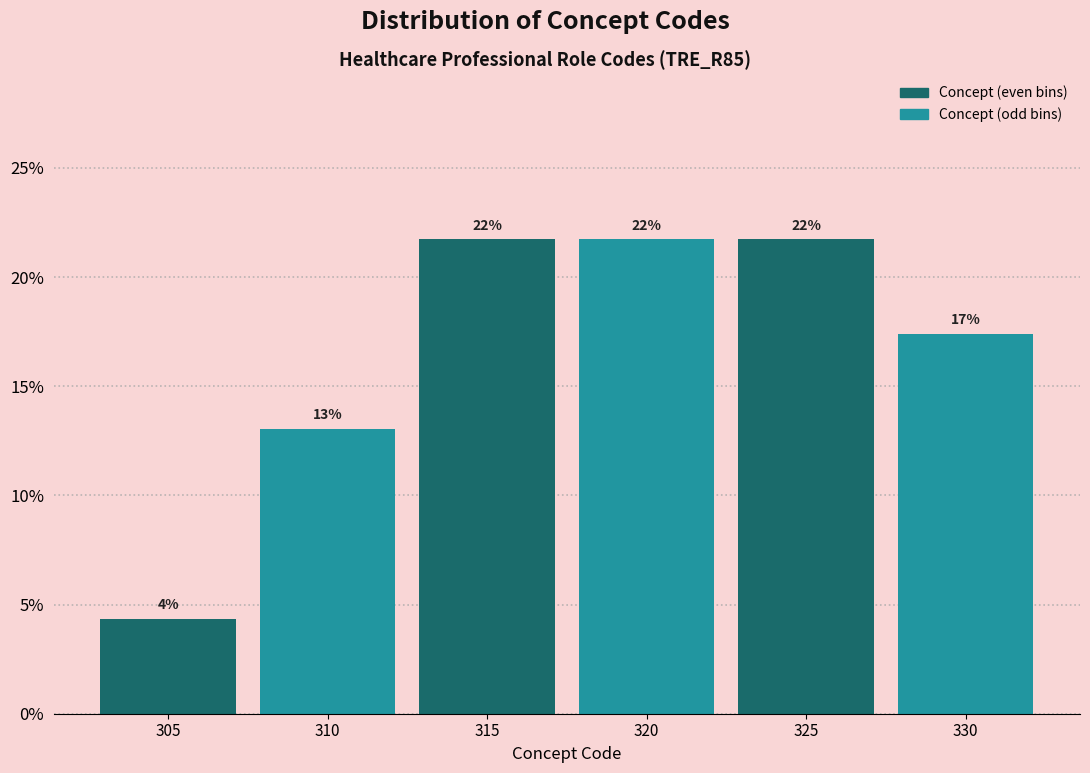

Does the chart contain any negative values?

No